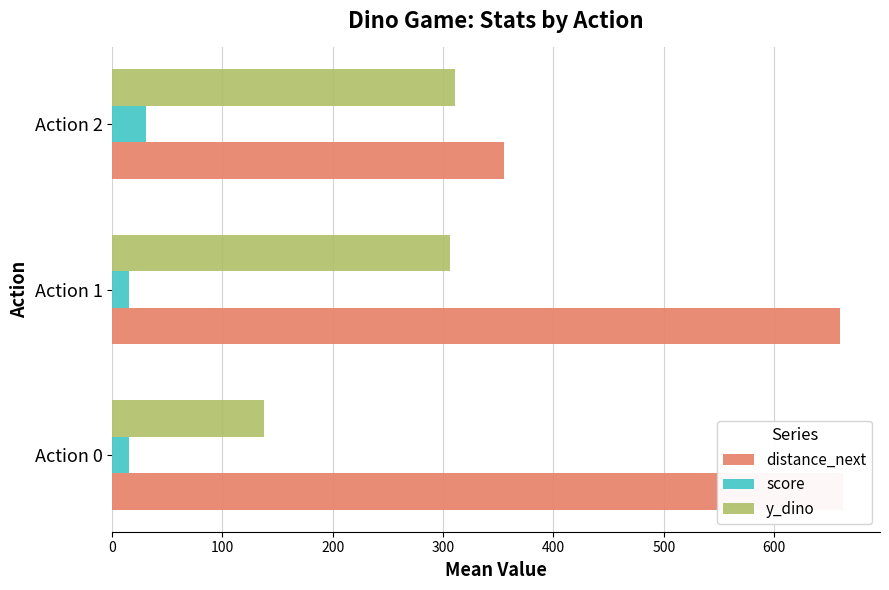

The value of distance_next at Action 1 is 660.0. True or false?

True